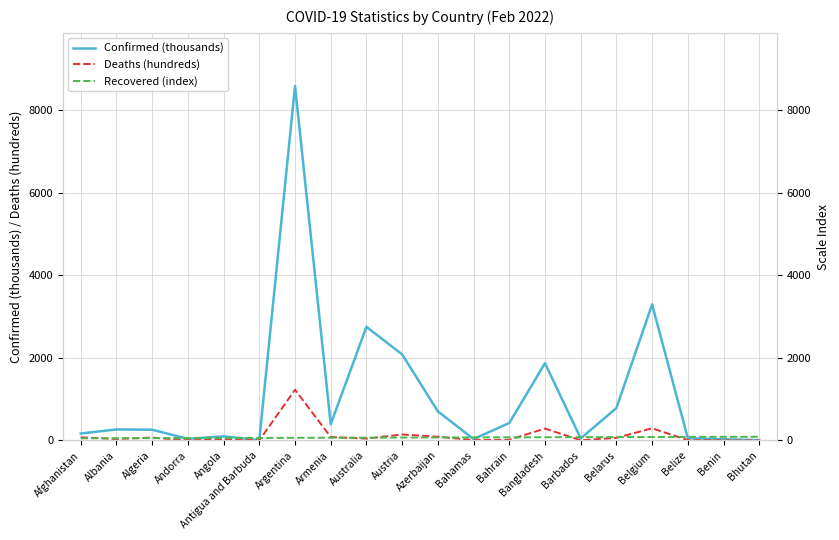

At how many categories does at least one series exceed 4391?

1